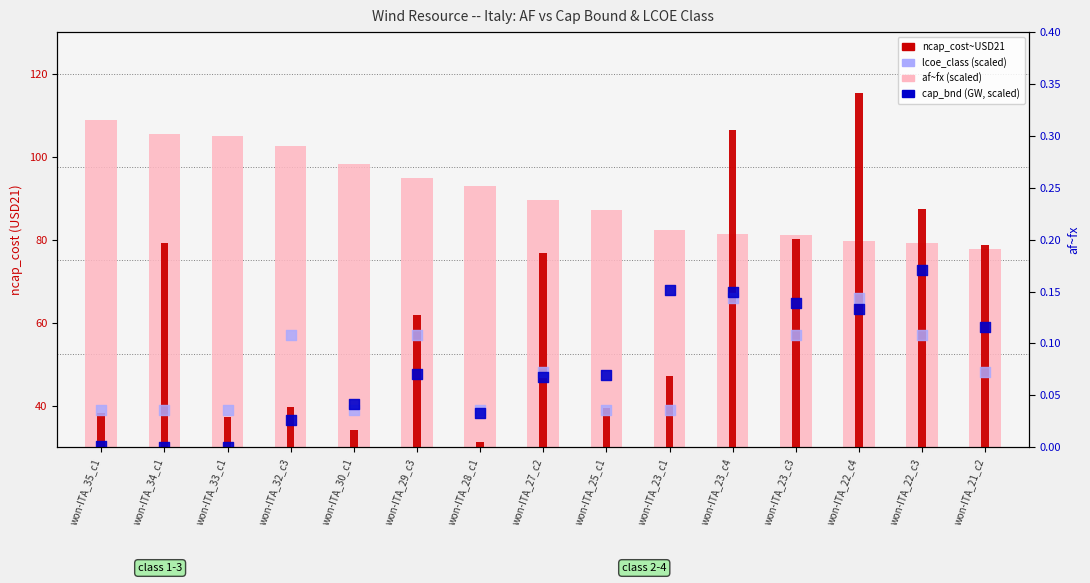

Is the value of cap_bnd (GW, scaled) at won-ITA_25_c1 greater than the value of ncap_cost~USD21 at won-ITA_22_c3?

No